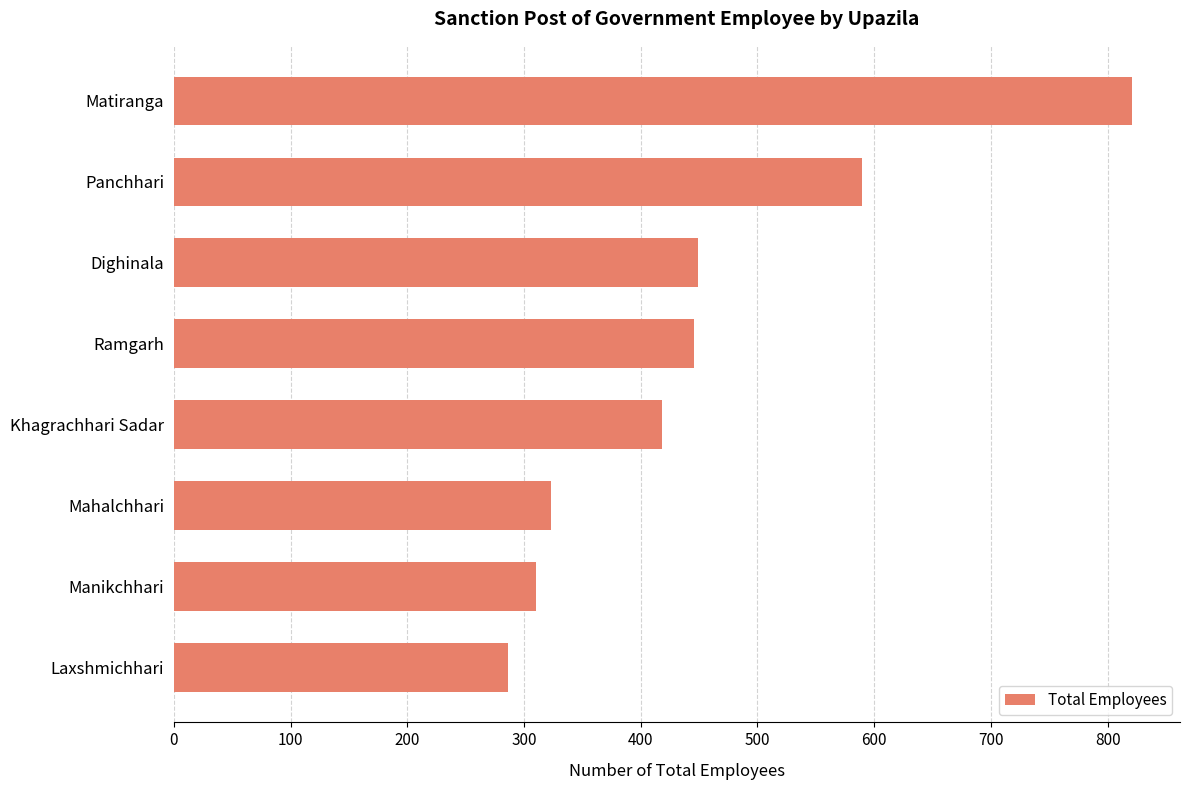

What is the average value?

455